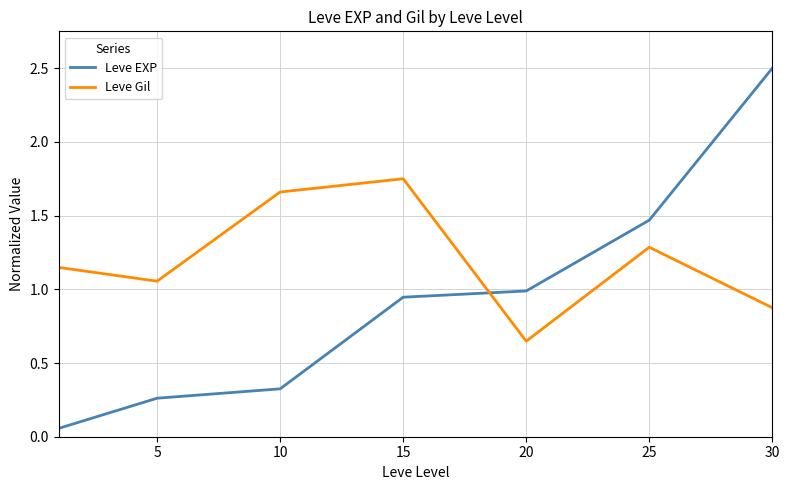

After their last crossing, which series has the higher values: Leve EXP or Leve Gil?

Leve EXP